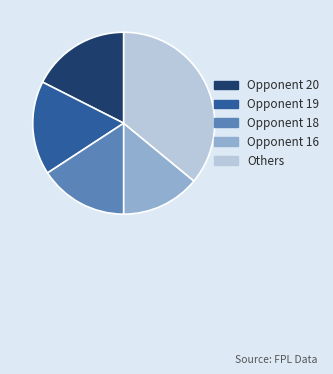

Which has a higher value, Opponent 16 or Opponent 19?

Opponent 19